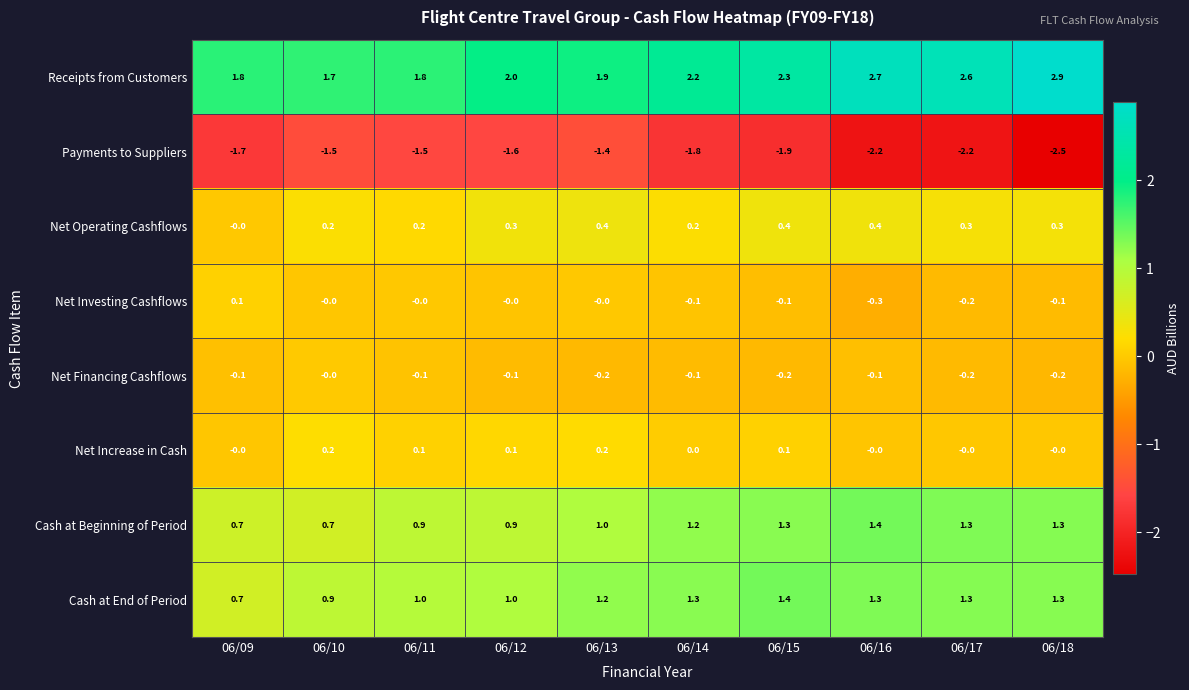

What is the difference between the second highest and minimum values in the Cash at Beginning of Period series?

0.6